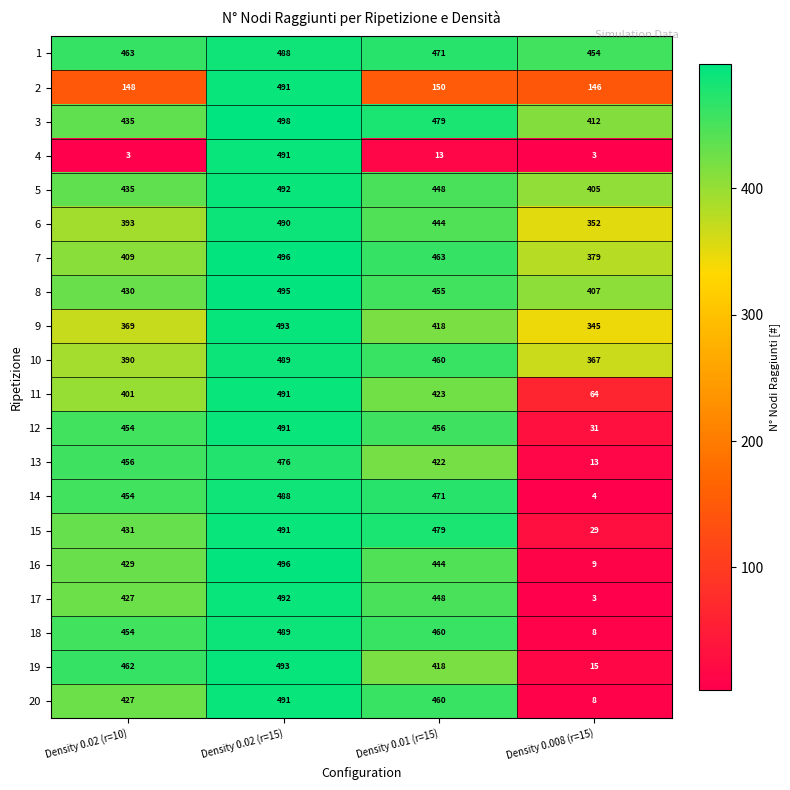

Which series has the widest spread of values?

17